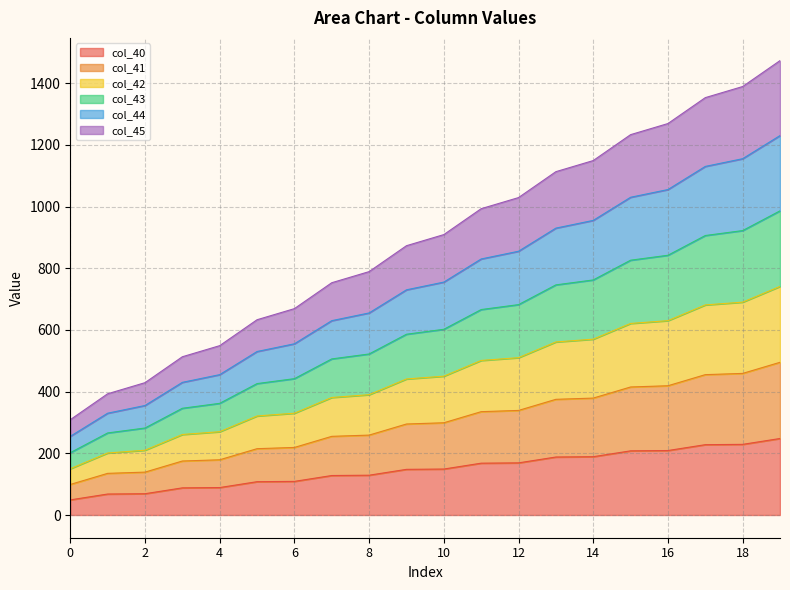

How many lines are shown in the chart?

6